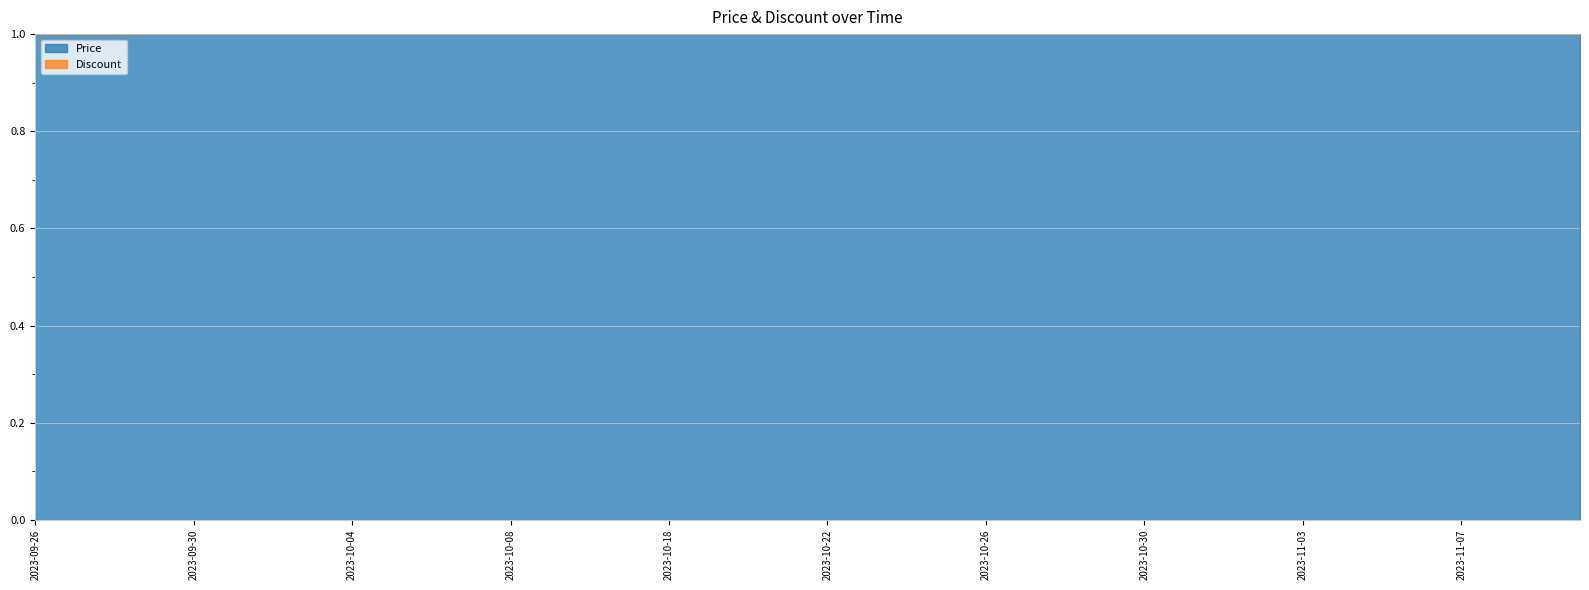

Reading left to right, what are all the values shown in this chart?

Discount: 2023-09-26=0	2023-09-27=0	2023-09-28=0	2023-09-29=0	2023-09-30=0	2023-10-01=0	2023-10-02=0	2023-10-03=0	2023-10-04=0	2023-10-05=0	2023-10-06=0	2023-10-07=0	2023-10-08=0	2023-10-15=0	2023-10-16=0	2023-10-17=0	2023-10-18=0	2023-10-19=0	2023-10-20=0	2023-10-21=0	2023-10-22=0	2023-10-23=0	2023-10-24=0	2023-10-25=0	2023-10-26=0	2023-10-27=0	2023-10-28=0	2023-10-29=0	2023-10-30=0	2023-10-31=0	2023-11-01=0	2023-11-02=0	2023-11-03=0	2023-11-04=0	2023-11-05=0	2023-11-06=0	2023-11-07=0	2023-11-08=0	2023-11-09=0	2023-11-10=0
Price: 2023-09-26=44490000	2023-09-27=44490000	2023-09-28=44490000	2023-09-29=44490000	2023-09-30=44490000	2023-10-01=44490000	2023-10-02=44490000	2023-10-03=44490000	2023-10-04=44490000	2023-10-05=44490000	2023-10-06=44490000	2023-10-07=44490000	2023-10-08=44490000	2023-10-15=44690000	2023-10-16=44690000	2023-10-17=44690000	2023-10-18=44690000	2023-10-19=44690000	2023-10-20=44690000	2023-10-21=44690000	2023-10-22=44690000	2023-10-23=44690000	2023-10-24=44690000	2023-10-25=44690000	2023-10-26=44690000	2023-10-27=44690000	2023-10-28=44690000	2023-10-29=45550000	2023-10-30=45550000	2023-10-31=45550000	2023-11-01=45550000	2023-11-02=45550000	2023-11-03=45550000	2023-11-04=45550000	2023-11-05=46360000	2023-11-06=46360000	2023-11-07=46360000	2023-11-08=46360000	2023-11-09=46360000	2023-11-10=46360000